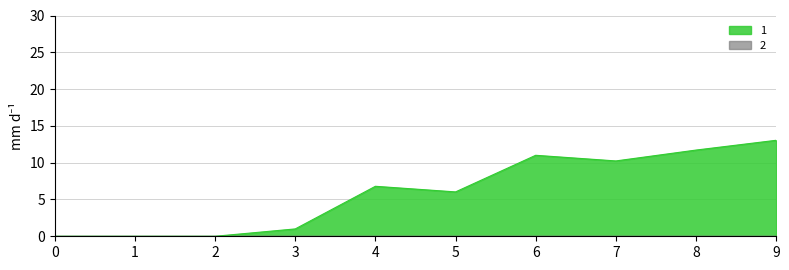

Which series has the largest range (max minus min)?

1